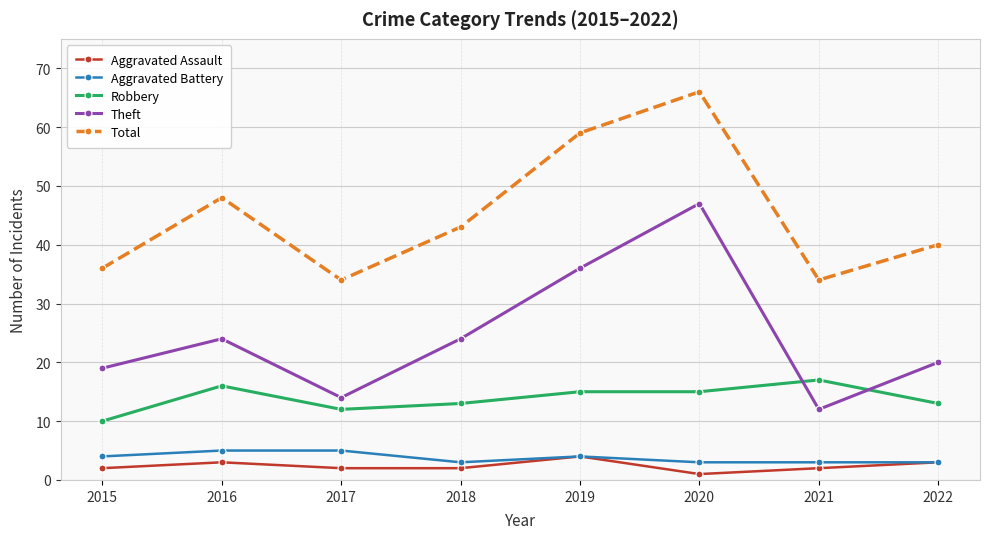

What is the value of the Aggravated Battery point at the 5th from the left?

4